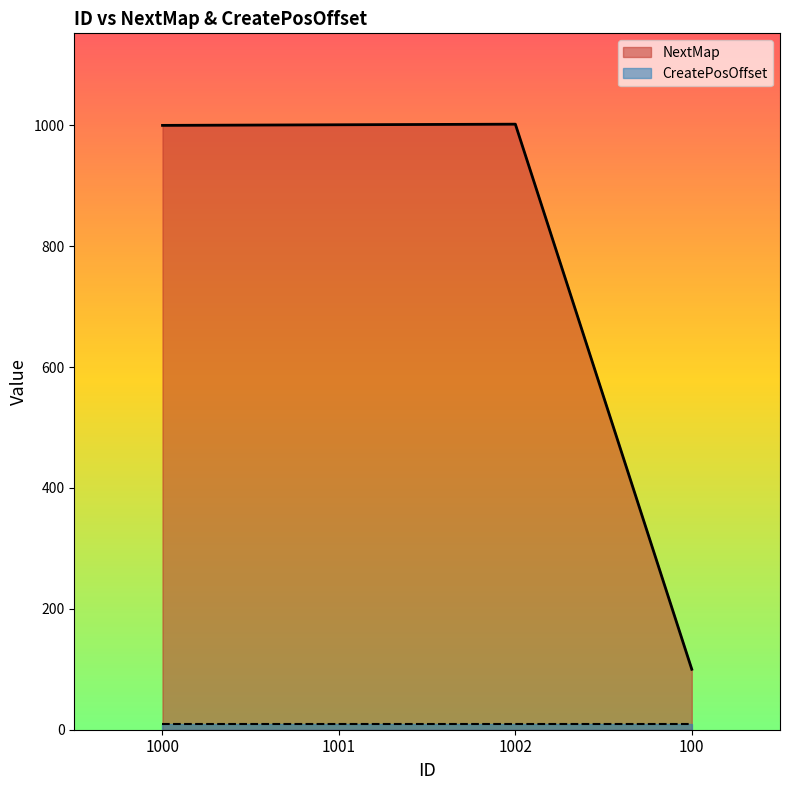

What is the average value?

776